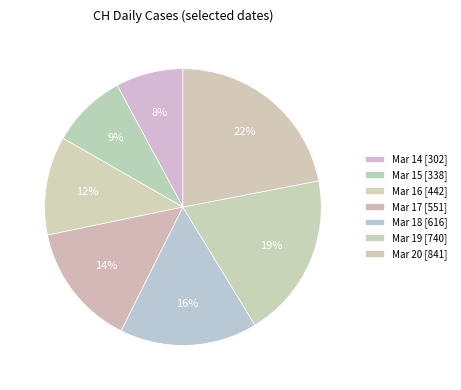

Count the number of slices in the pie.

7